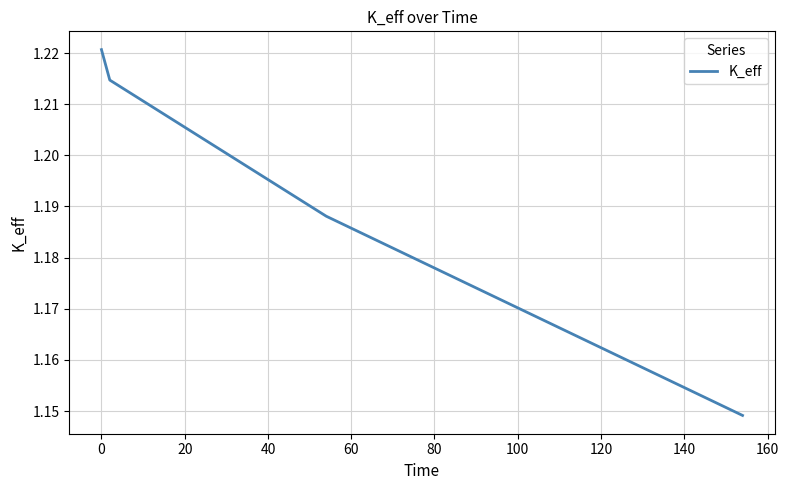

True or false: the data has more than 2 interior local peaks.

False